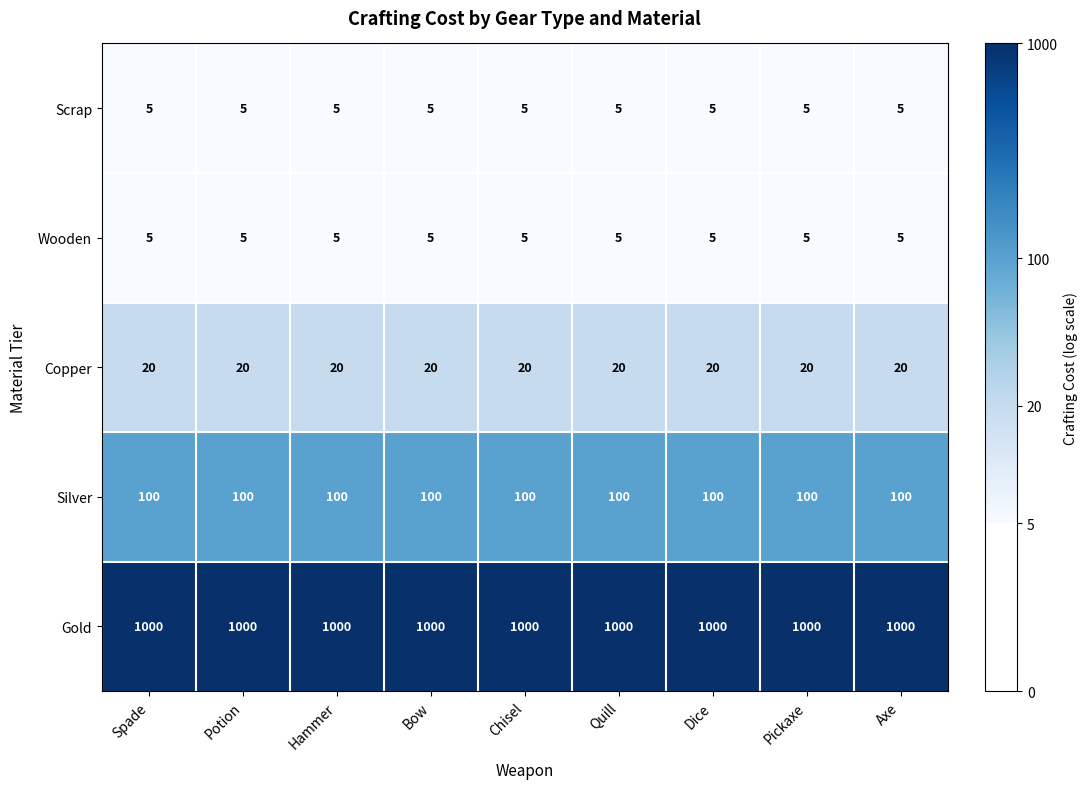

True or false: Scrap has a value of 7 at Quill.

False